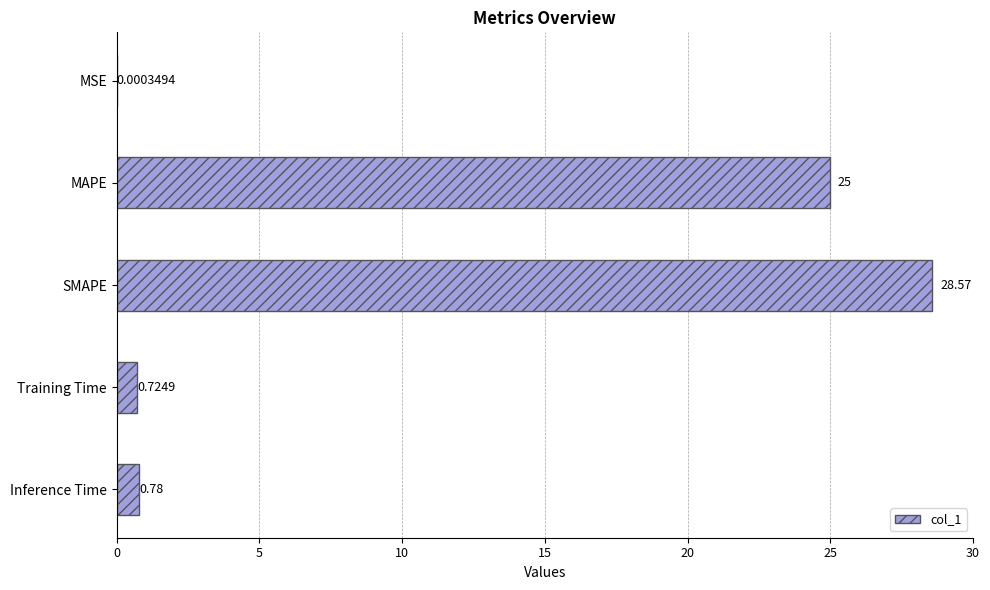

Does the chart contain stacked bars?

No